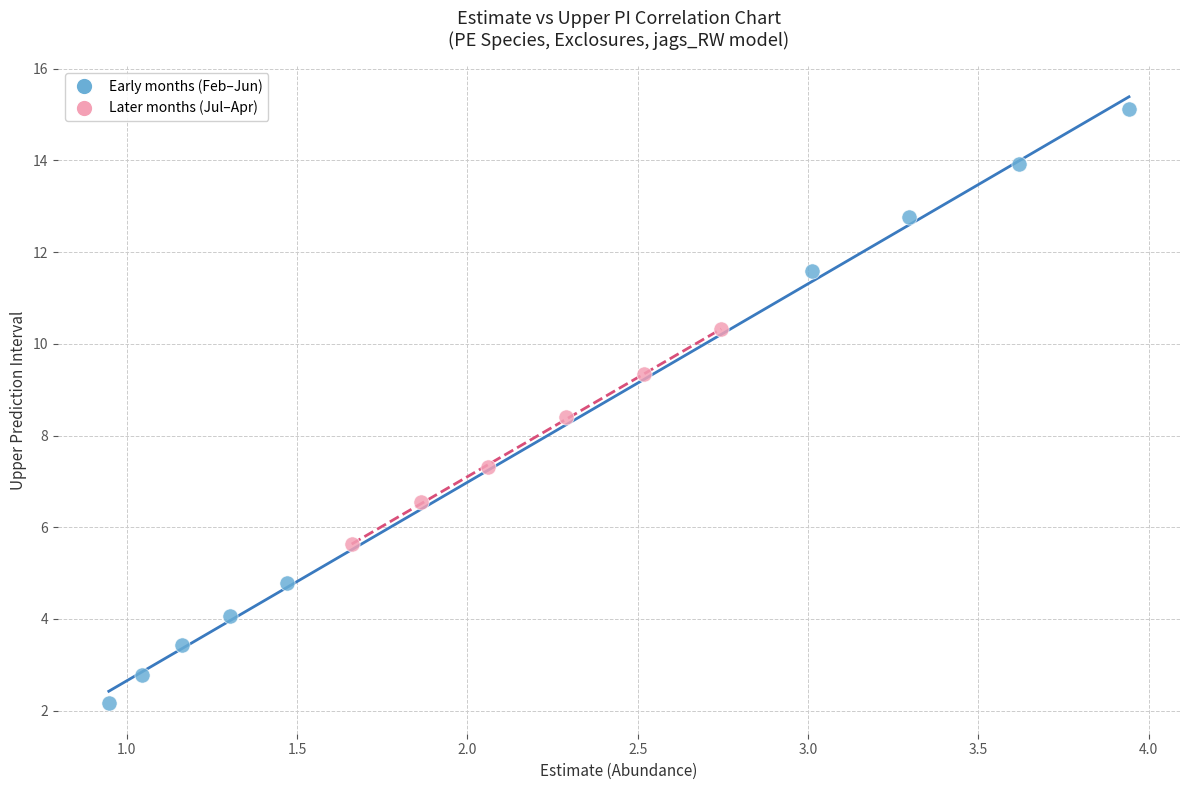

Which series reaches the minimum Y coordinate?

Early months (Feb–Jun)